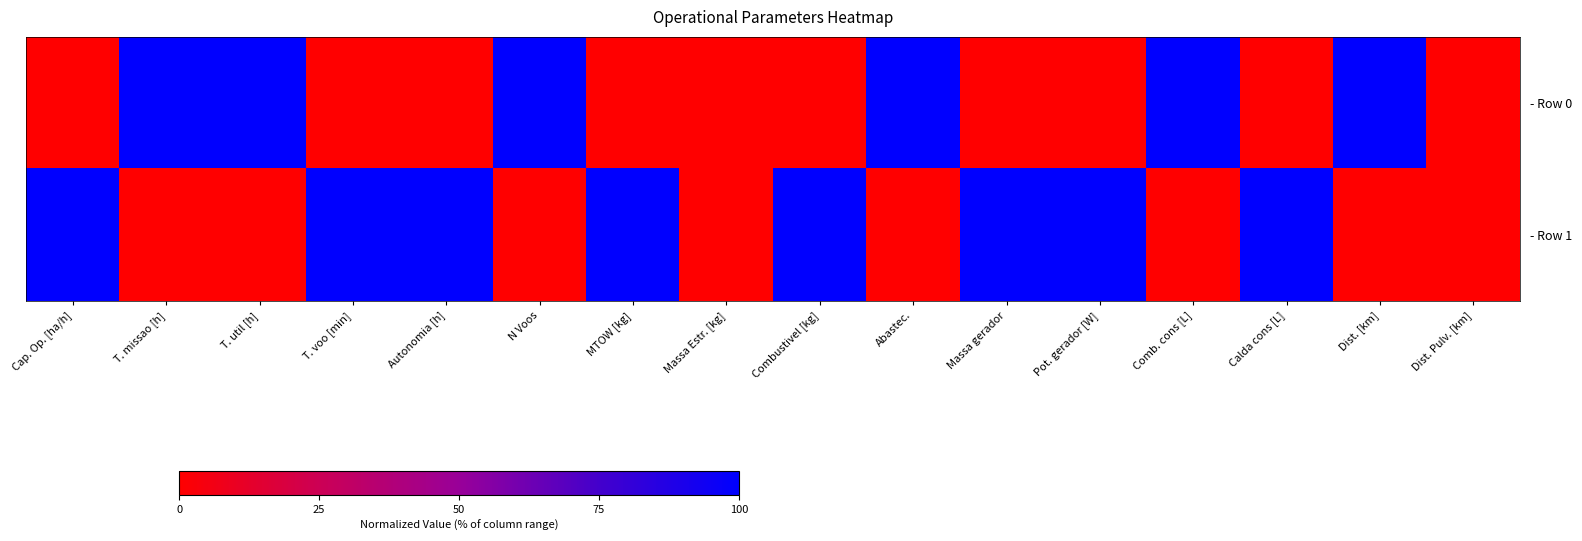

Reading left to right, list all the values displayed in this chart.

- Row 0: Cap. Op. [ha/h]=0	T. missao [h]=1	T. util [h]=1	T. voo [min]=0	Autonomia [h]=0	N Voos=1	MTOW [kg]=0	Massa Estr. [kg]=0	Combustivel [kg]=0	Abastec.=1	Massa gerador=0	Pot. gerador [W]=0	Comb. cons [L]=1	Calda cons [L]=0	Dist. [km]=1	Dist. Pulv. [km]=0
- Row 1: Cap. Op. [ha/h]=1	T. missao [h]=0	T. util [h]=0	T. voo [min]=1	Autonomia [h]=1	N Voos=0	MTOW [kg]=1	Massa Estr. [kg]=0	Combustivel [kg]=1	Abastec.=0	Massa gerador=1	Pot. gerador [W]=1	Comb. cons [L]=0	Calda cons [L]=1	Dist. [km]=0	Dist. Pulv. [km]=0